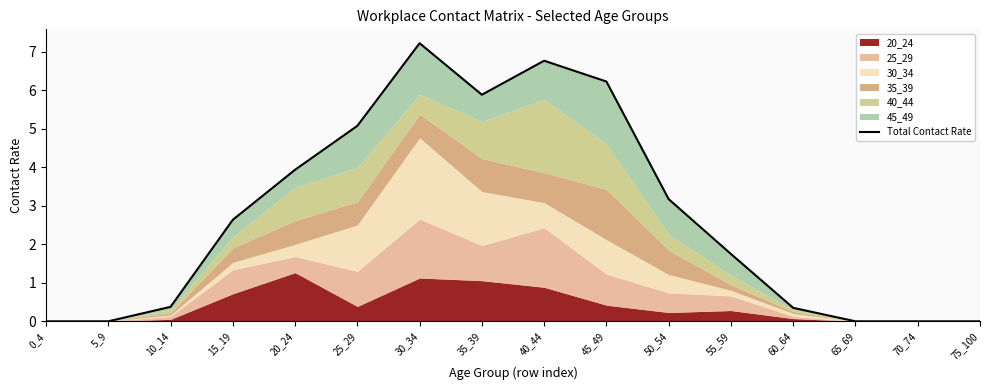

What is the difference between the second highest and minimum values?

6.8